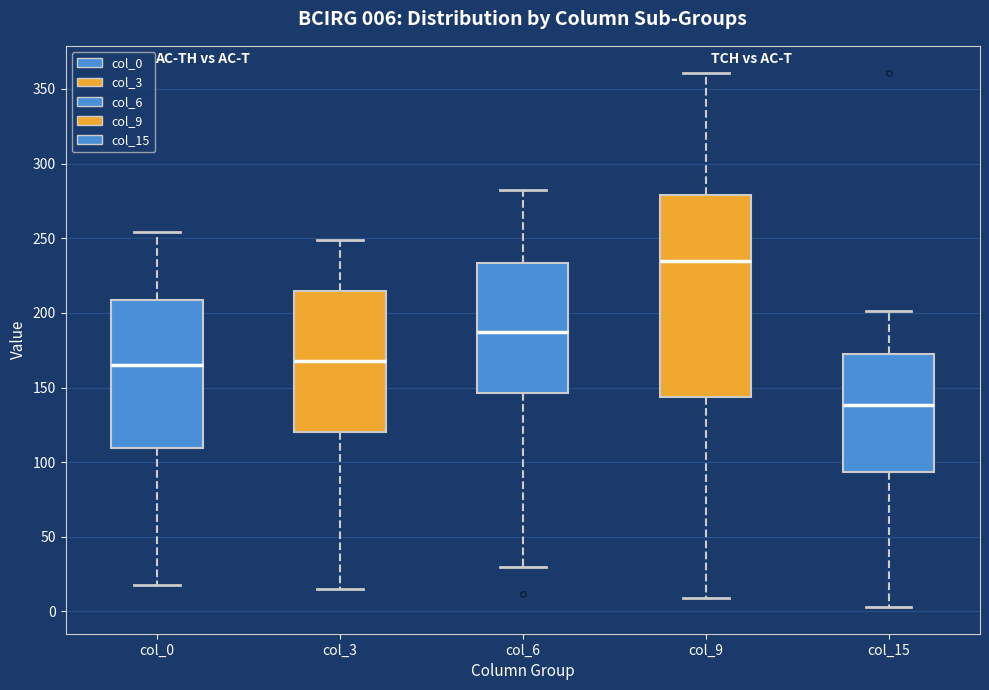

Comparing the boxes themselves (not the whiskers), which one is the tallest?

col_9